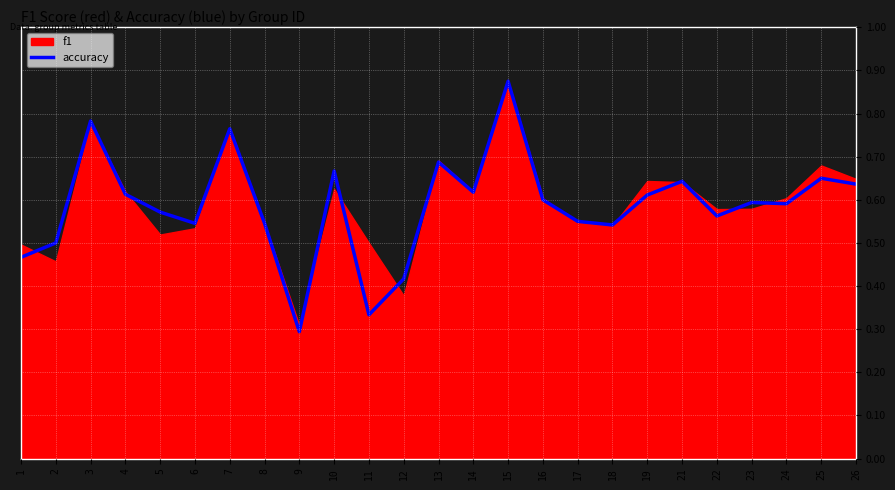

How many lines are shown in the chart?

1